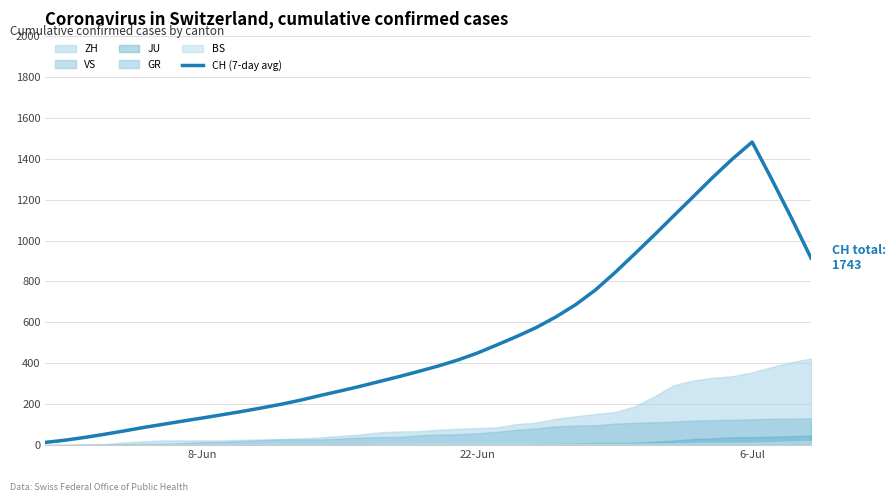

Reading left to right, list all the values displayed in this chart.

13.6	24.1	37.7	53.0	69.3	86.4	102.0	117.7	132.9	148.6	164.6	181.9	199.7	220.0	242.9	264.4	286.9	310.9	334.7	360.3	386.6	416.0	450.1	490.0	531.0	574.9	626.7	686.3	757.3	842.4	933.4	1025.9	1120.7	1214.9	1309.7	1399.4	1481.9	1299.3	1110.6	914.4